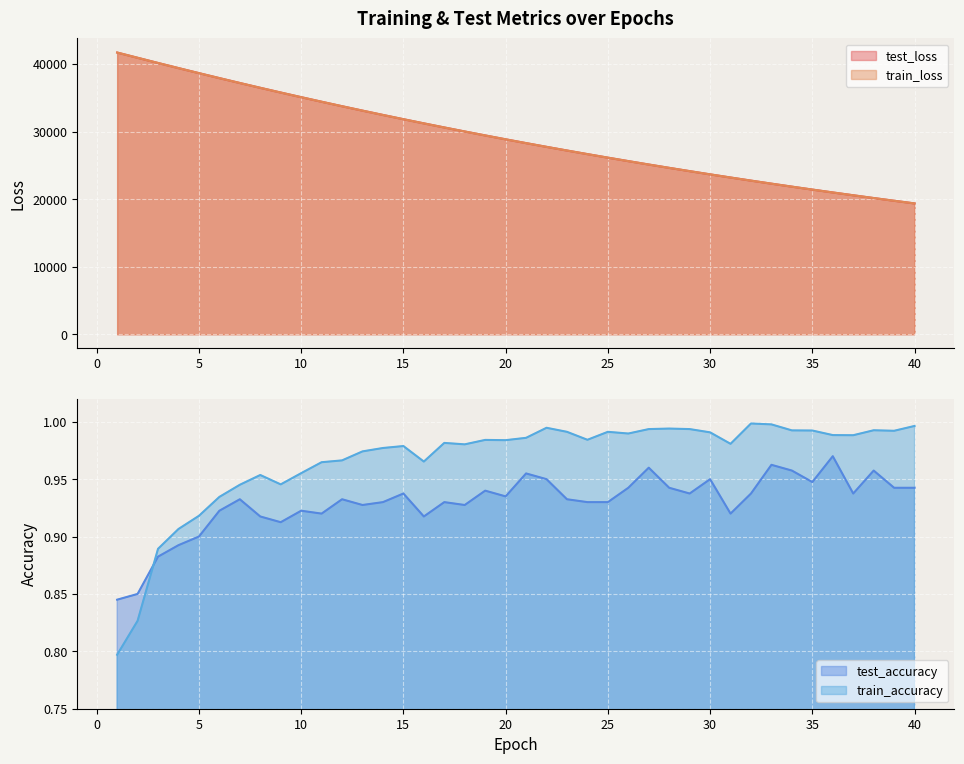

How many lines are shown in the chart?

4